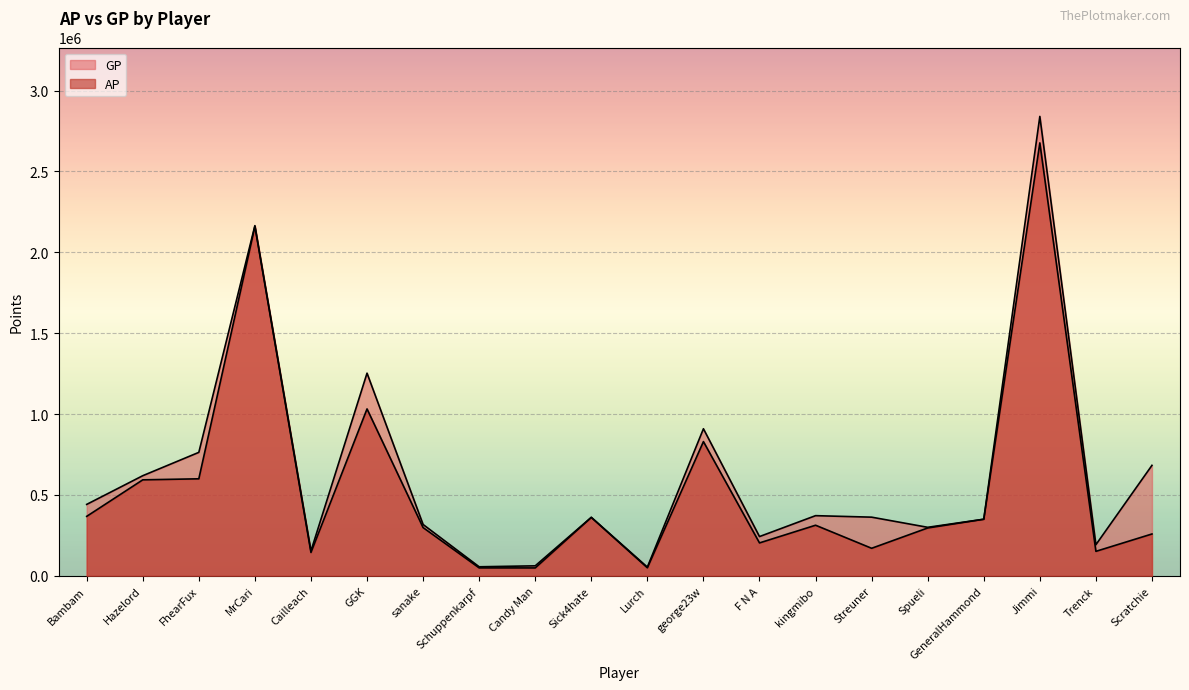

What is the value of the GP point at the 20th from the left?

683271